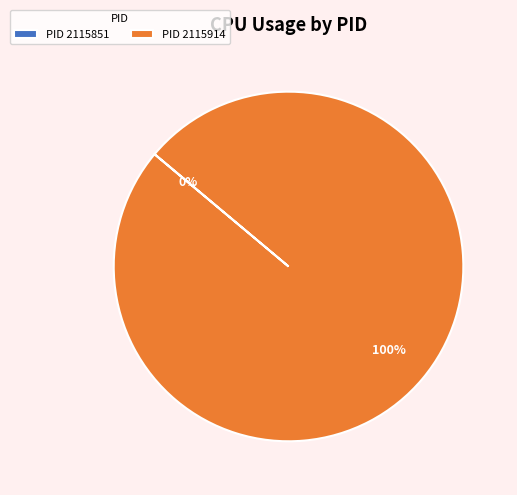

Which slice is the largest?

PID 2115914